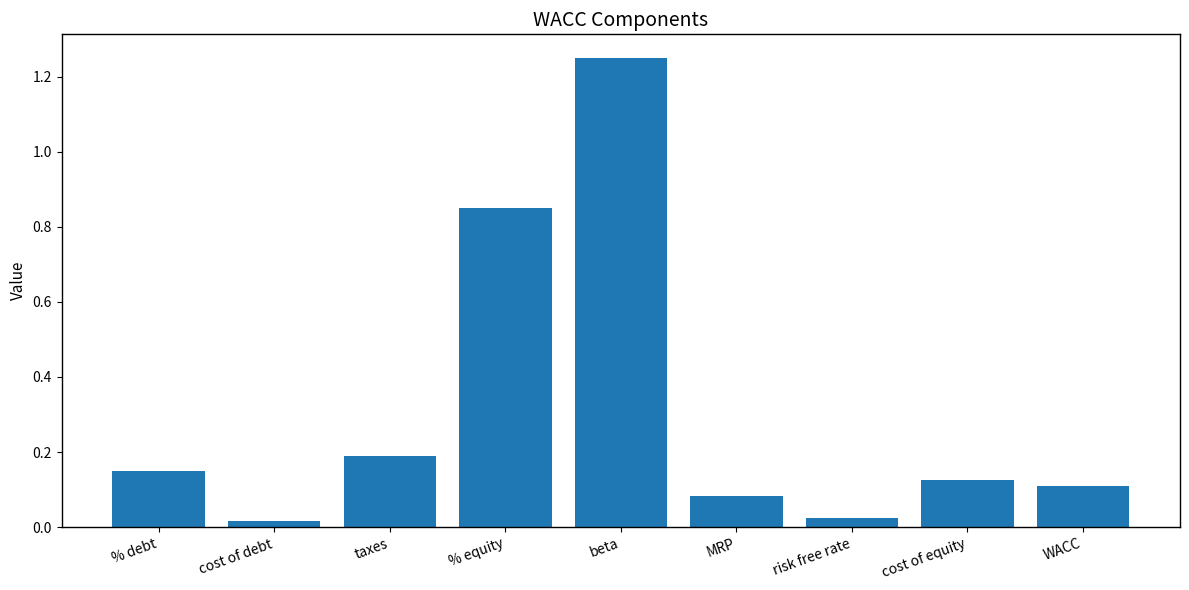

What is the change in value from % equity to beta?

+0.4